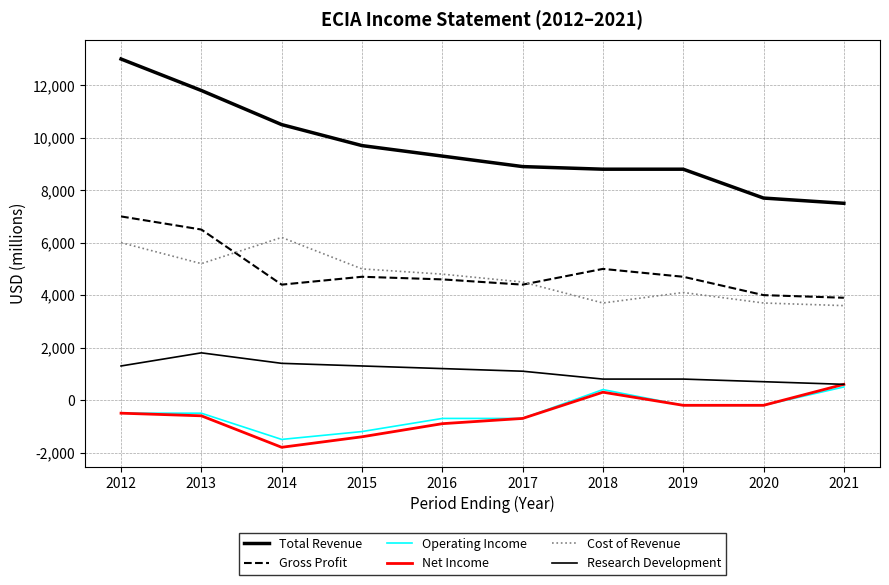

How many distinct data groups are displayed?

6